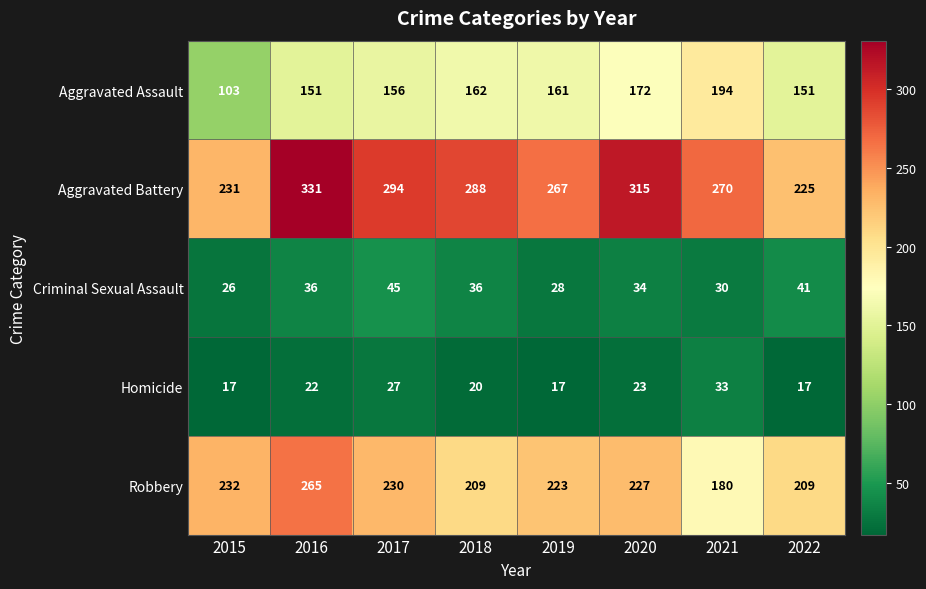

What is the difference between the highest and lowest values at 2017?

267